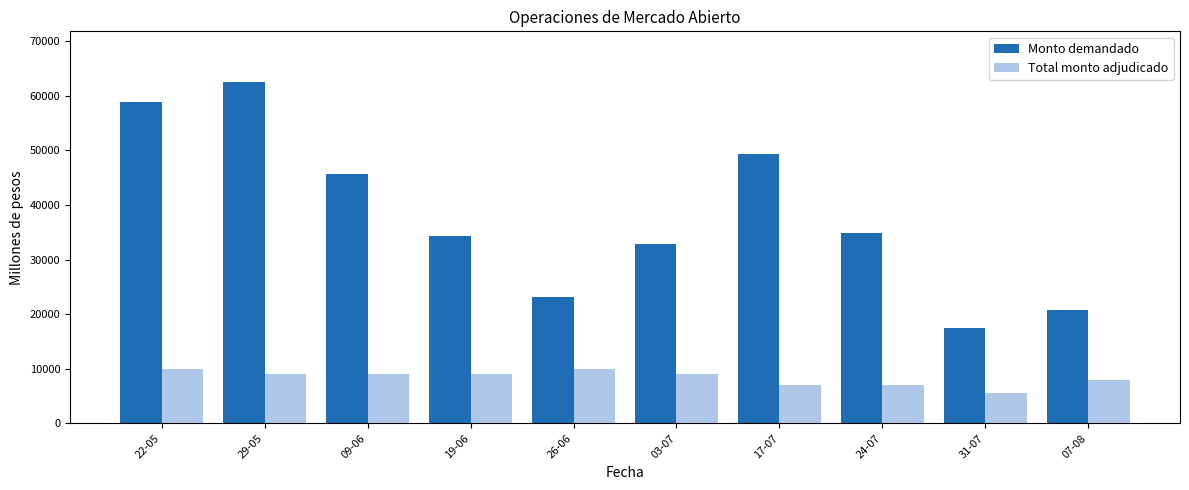

What is the sum of all Monto demandado values?

379870